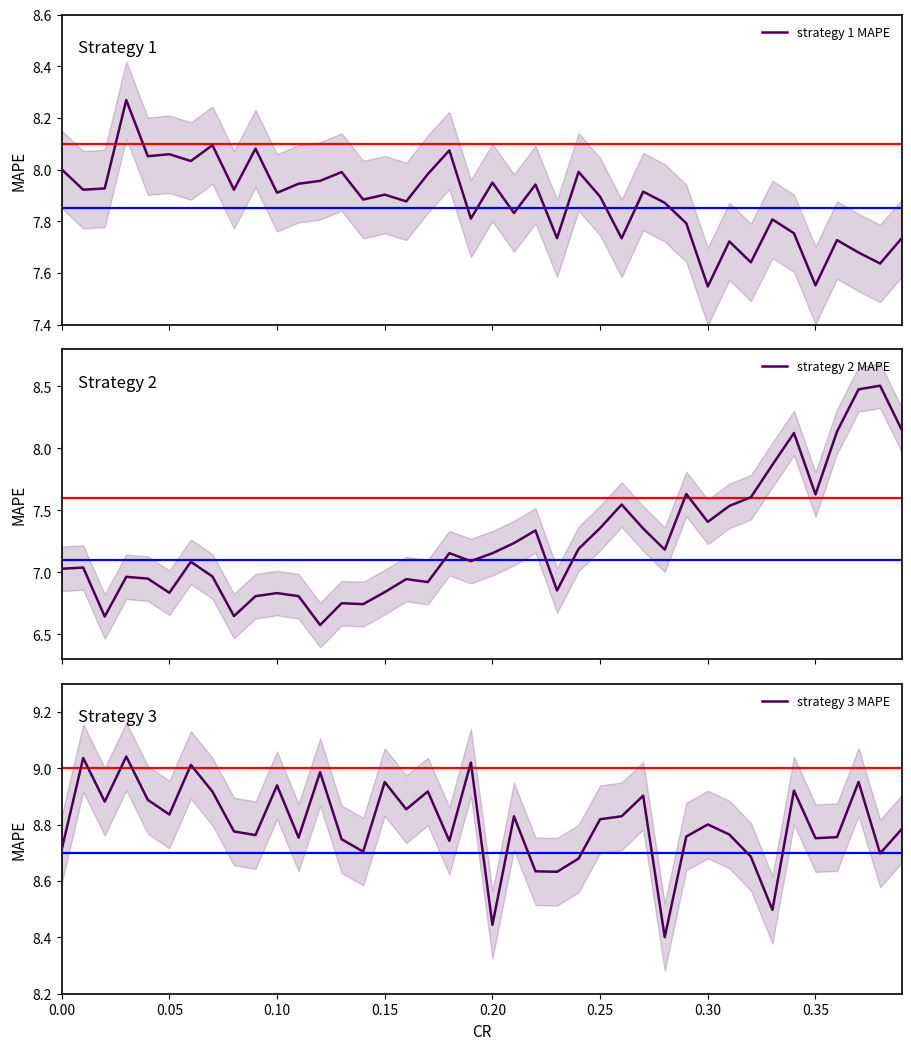

Is it true that strategy 3 MAPE equals 12.0 at 0.35?

False